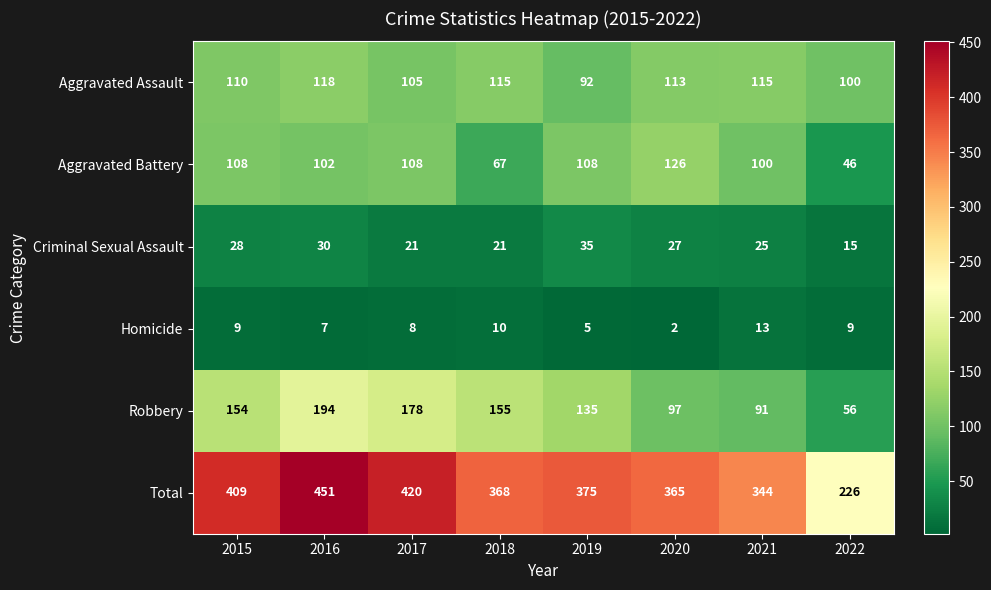

How many categories are shown in the chart?

8